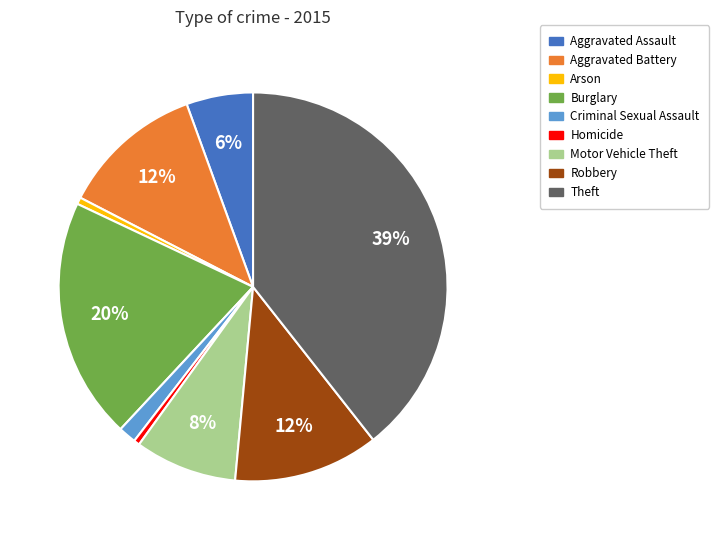

Approximately how many times larger is the value at Burglary compared to Aggravated Battery?

1.7